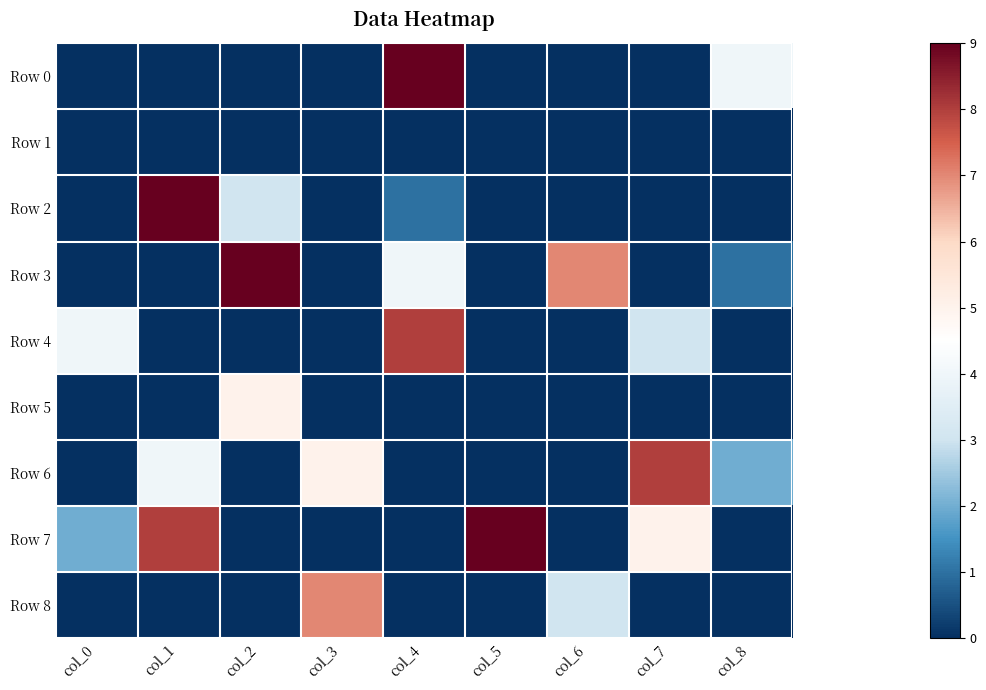

What is the total value across all series at col_3?

12